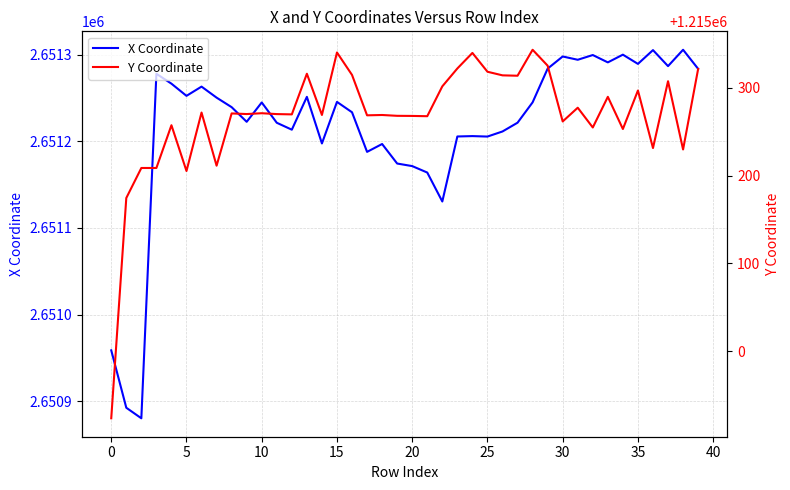

Rank the series by their maximum value, from highest to lowest.

X Coordinate, Y Coordinate